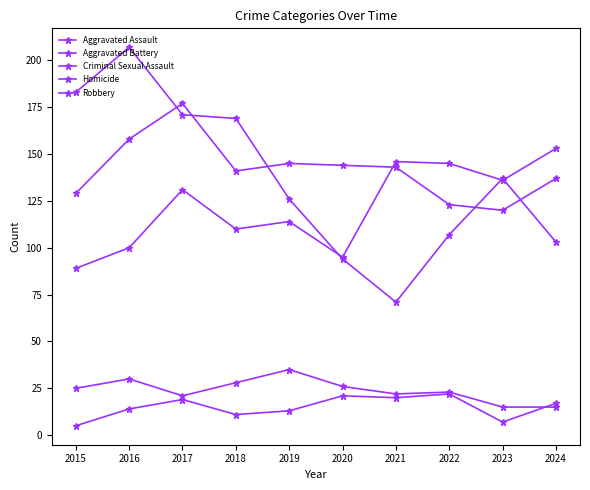

List the labels in order of Criminal Sexual Assault value, largest first.

2019, 2016, 2018, 2020, 2015, 2022, 2021, 2017, 2023, 2024